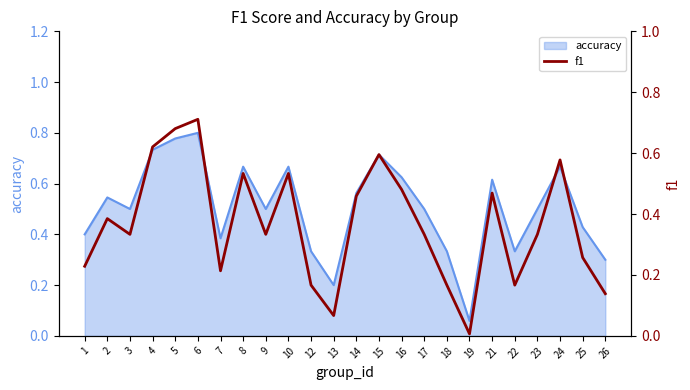

How many points are lower than both their immediate neighbors (excluding endpoints)?

6